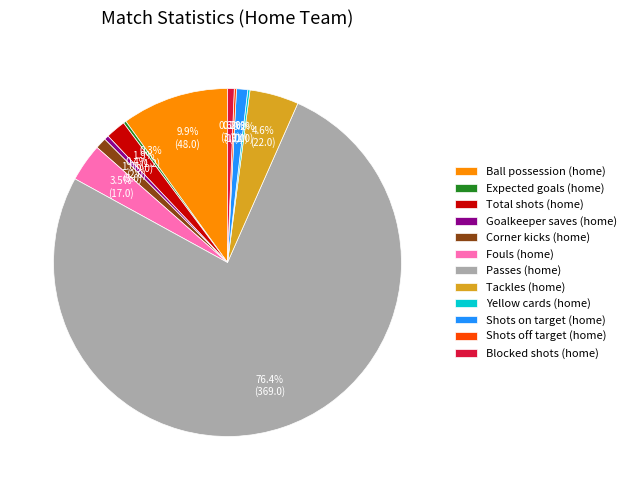

What is the largest slice in the pie chart?

Passes (home)